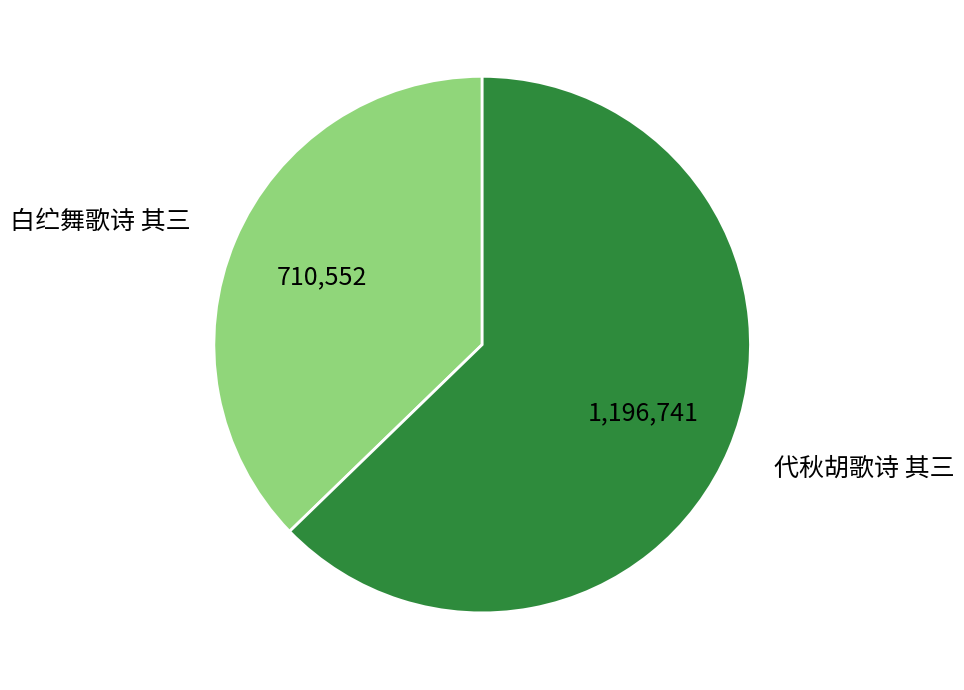

How many segments does this pie chart have?

2